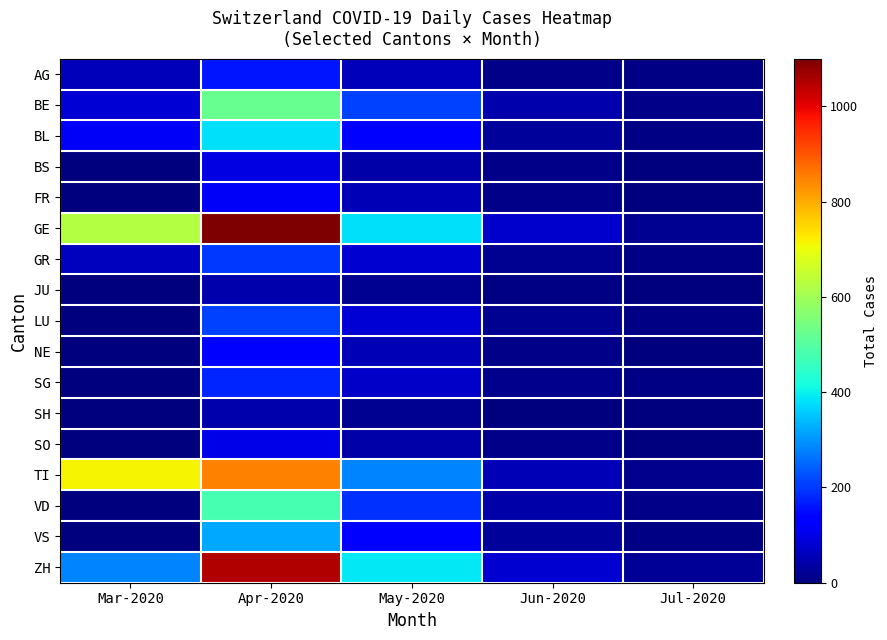

Reading right to left, what are all the values shown in this chart?

AG: Jul-2020=5	Jun-2020=10	May-2020=60	Apr-2020=161	Mar-2020=57
BE: Jul-2020=12	Jun-2020=45	May-2020=210	Apr-2020=520	Mar-2020=84
BL: Jul-2020=8	Jun-2020=28	May-2020=140	Apr-2020=380	Mar-2020=120
BS: Jul-2020=3	Jun-2020=10	May-2020=40	Apr-2020=95	Mar-2020=0
FR: Jul-2020=4	Jun-2020=12	May-2020=55	Apr-2020=120	Mar-2020=0
GE: Jul-2020=20	Jun-2020=75	May-2020=380	Apr-2020=1100	Mar-2020=627
GR: Jul-2020=5	Jun-2020=18	May-2020=80	Apr-2020=200	Mar-2020=63
JU: Jul-2020=2	Jun-2020=5	May-2020=20	Apr-2020=45	Mar-2020=0
LU: Jul-2020=6	Jun-2020=18	May-2020=85	Apr-2020=210	Mar-2020=0
NE: Jul-2020=4	Jun-2020=12	May-2020=55	Apr-2020=140	Mar-2020=0
SG: Jul-2020=5	Jun-2020=15	May-2020=70	Apr-2020=180	Mar-2020=0
SH: Jul-2020=1	Jun-2020=4	May-2020=18	Apr-2020=45	Mar-2020=0
SO: Jul-2020=3	Jun-2020=9	May-2020=40	Apr-2020=100	Mar-2020=0
TI: Jul-2020=15	Jun-2020=55	May-2020=280	Apr-2020=850	Mar-2020=714
VD: Jul-2020=11	Jun-2020=40	May-2020=190	Apr-2020=480	Mar-2020=0
VS: Jul-2020=7	Jun-2020=26	May-2020=125	Apr-2020=320	Mar-2020=0
ZH: Jul-2020=22	Jun-2020=80	May-2020=390	Apr-2020=1050	Mar-2020=280